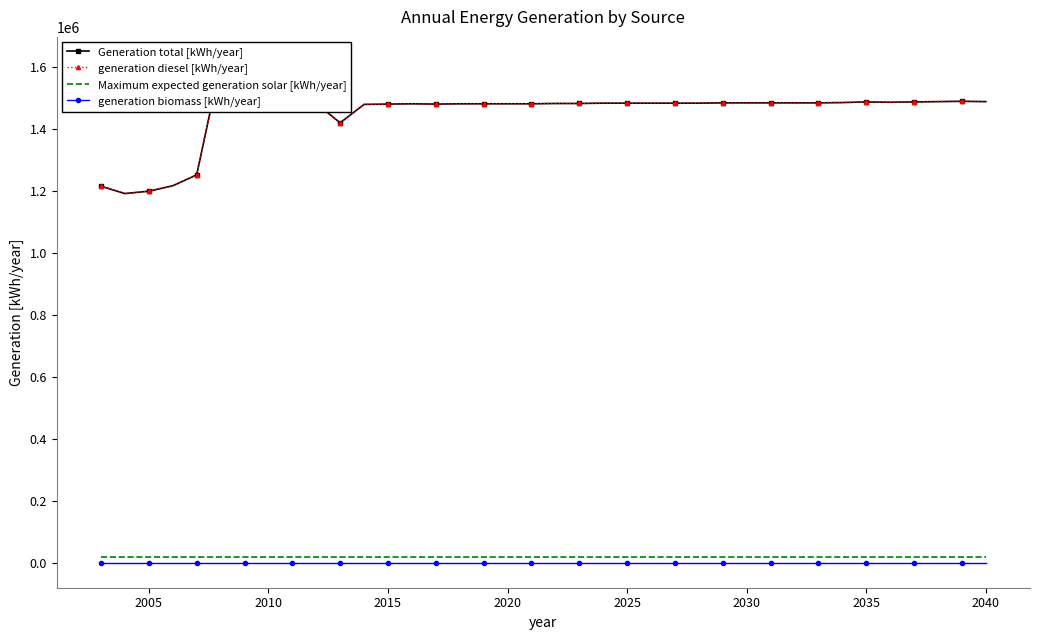

True or false: generation diesel [kWh/year] and Maximum expected generation solar [kWh/year] cross at least once.

False